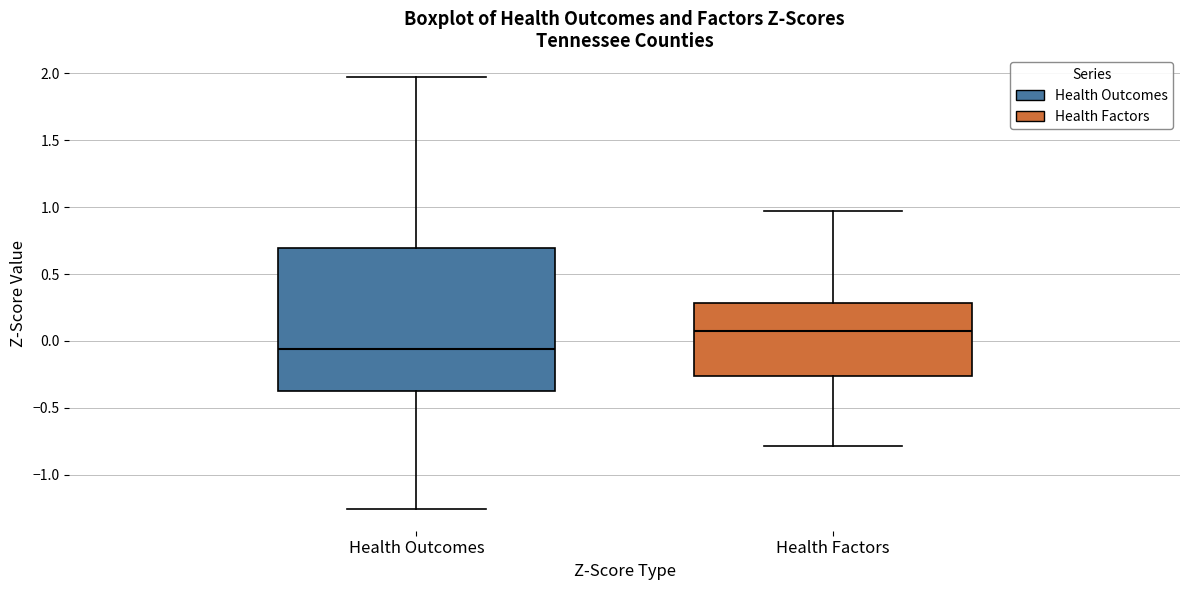

Comparing the boxes themselves (not the whiskers), which one is the tallest?

Health Outcomes